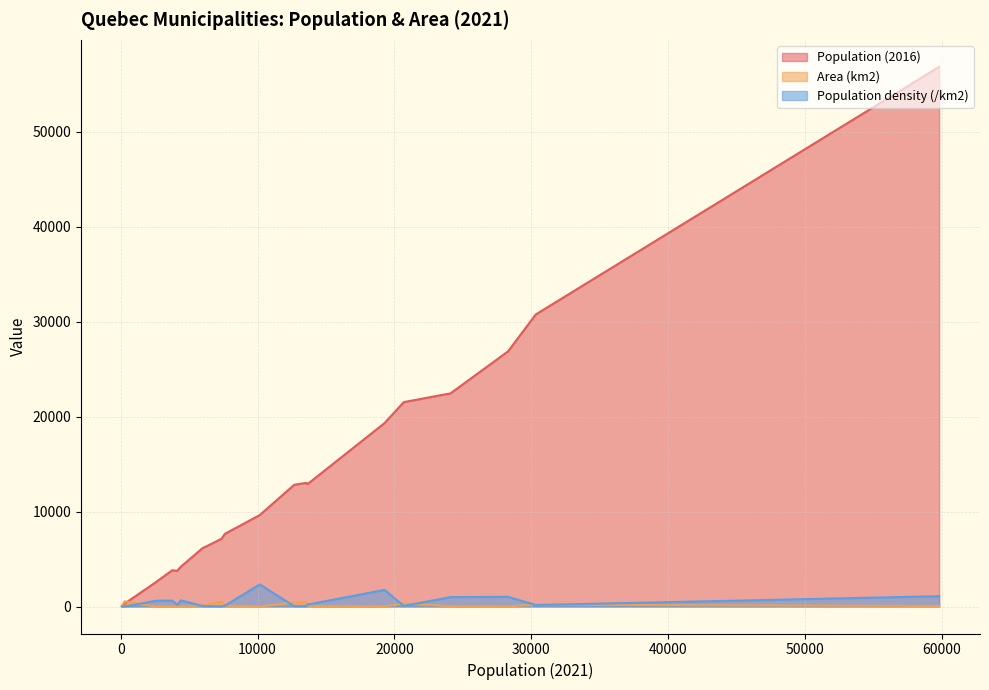

Which has a higher value, 81 or 7371?

7371